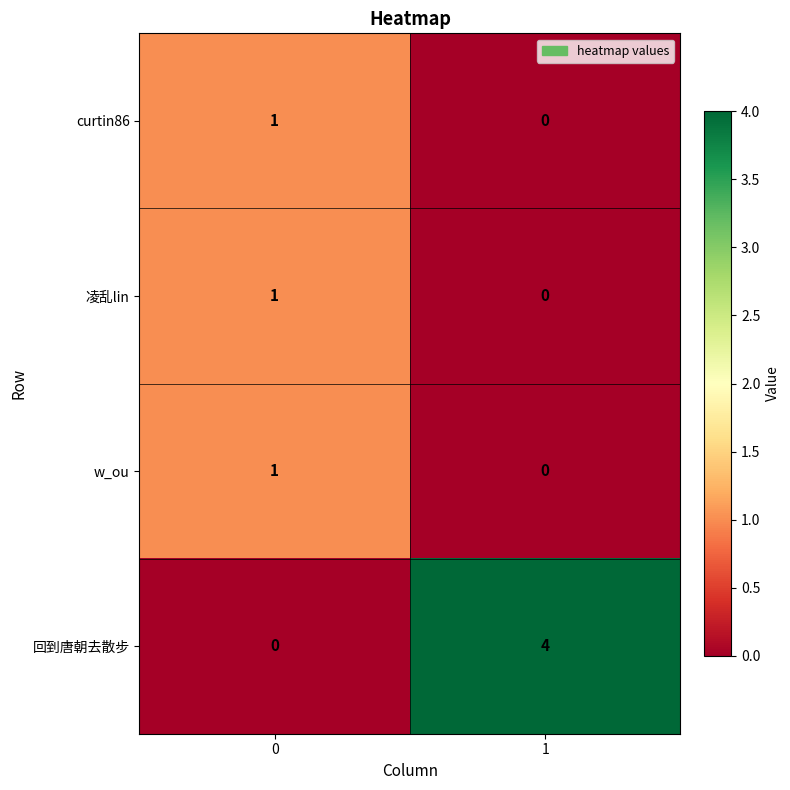

At which category is the sum across all series the highest?

1